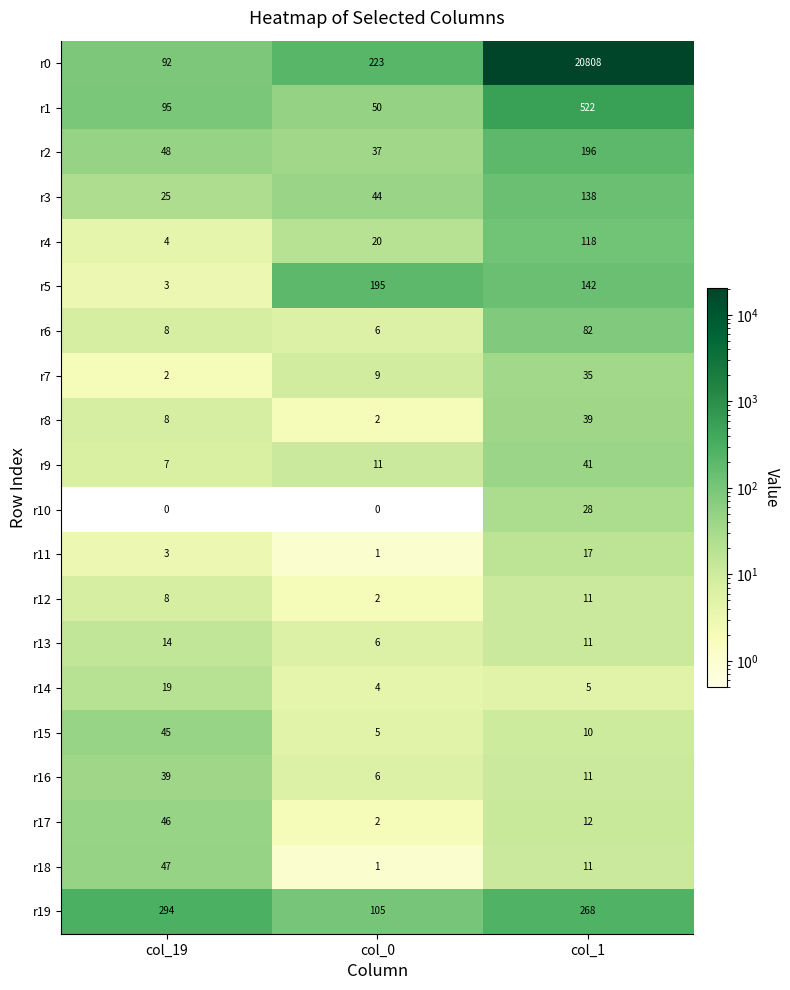

What is the minimum value for r5?

3